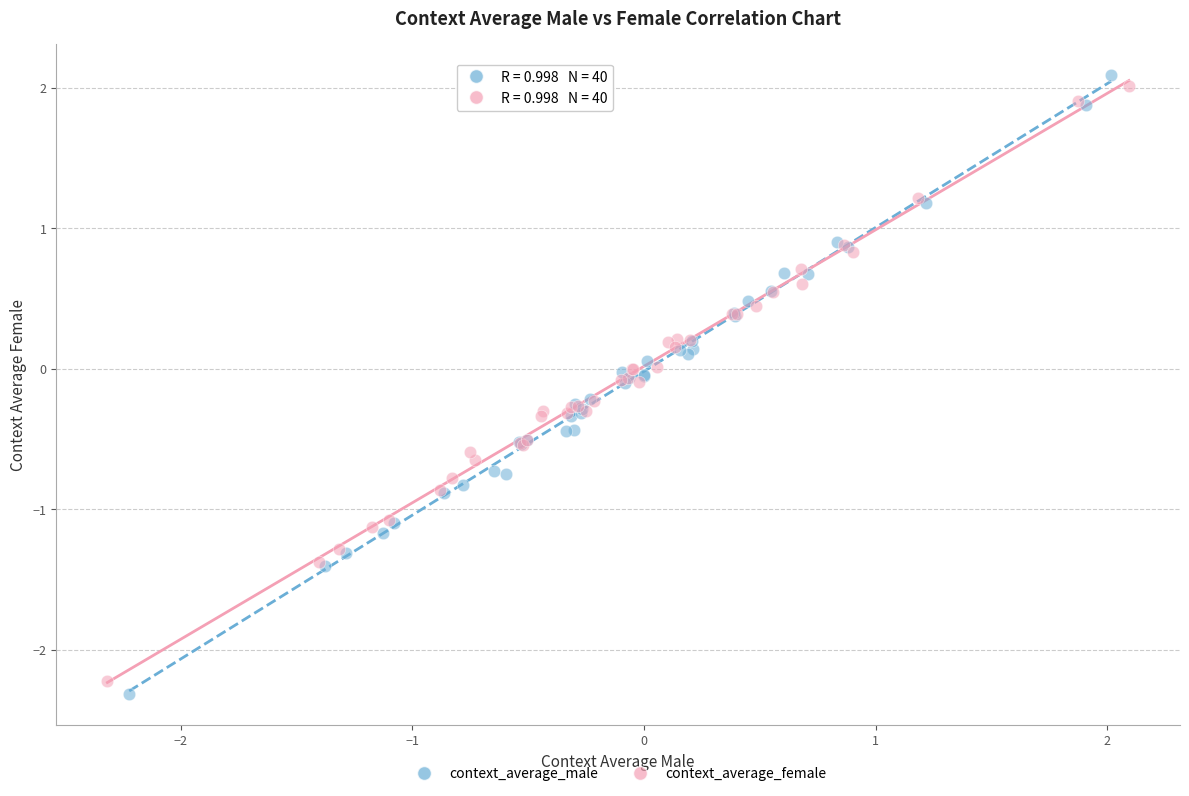

Which series has the largest Y range (max minus min)?

context_average_male